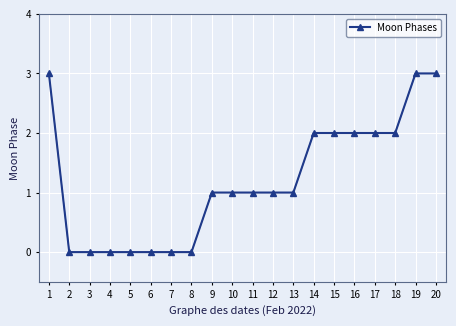

What is the maximum value shown in the chart?

3